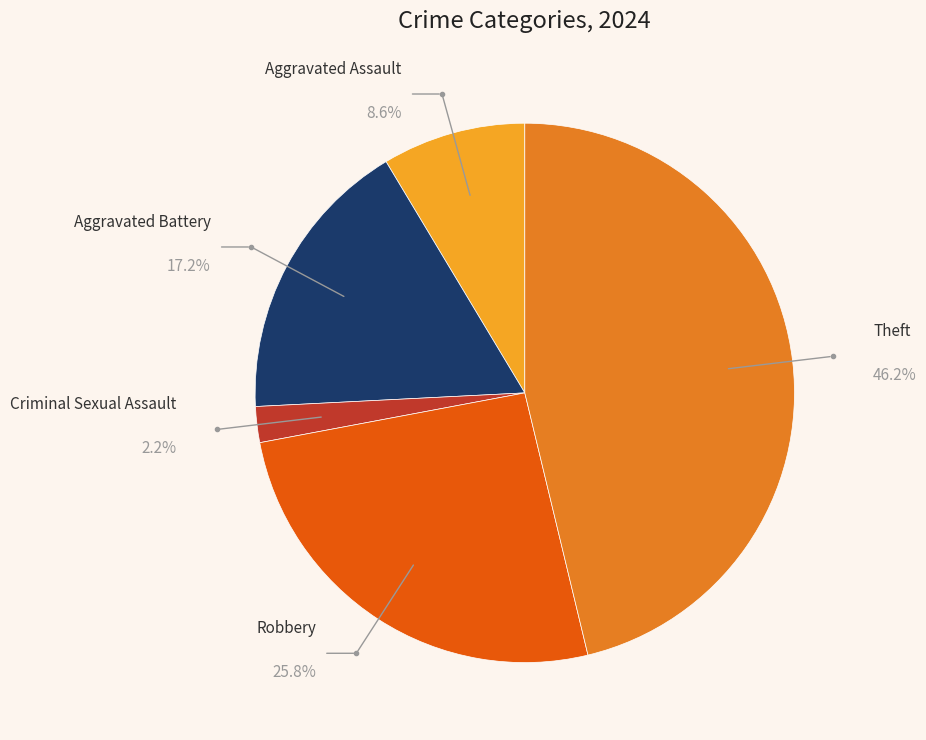

Combined, do Aggravated Battery and Theft account for over 50%?

Yes